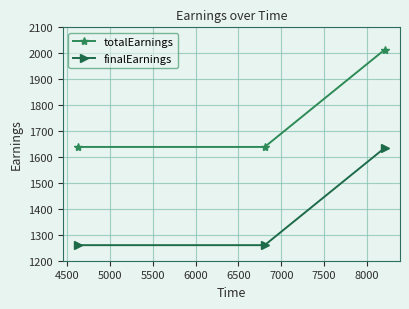

What is the minimum value for totalEarnings?

1638.8